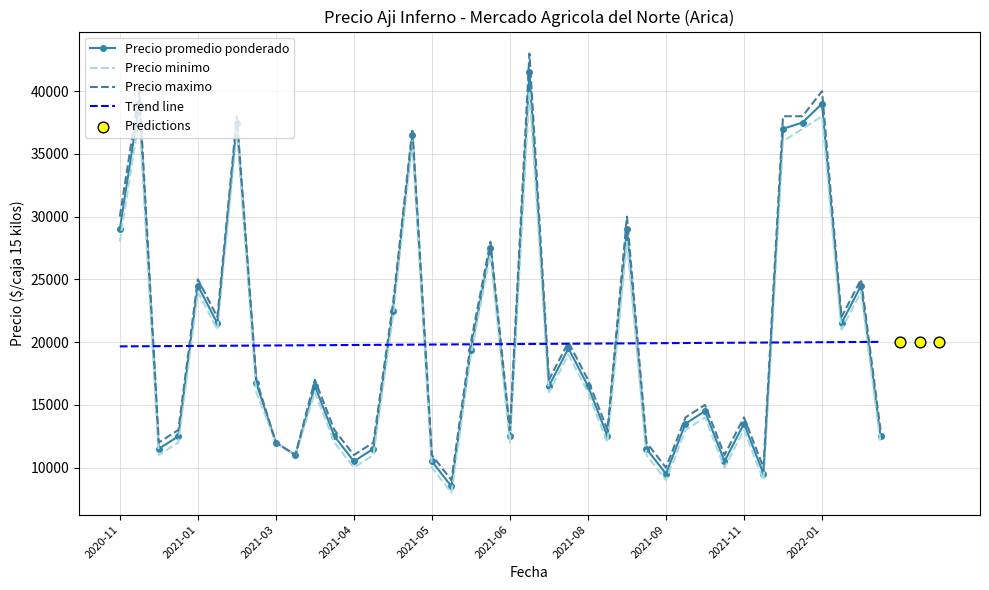

Which series has the largest total across all categories?

Precio maximo